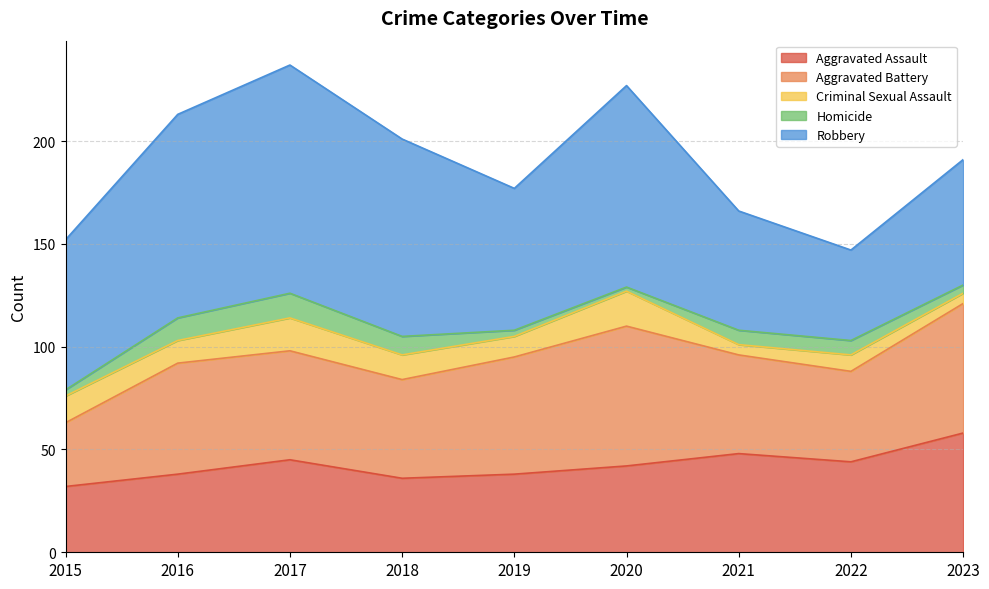

In Criminal Sexual Assault, how many points are higher than both neighbors (excluding endpoints)?

3